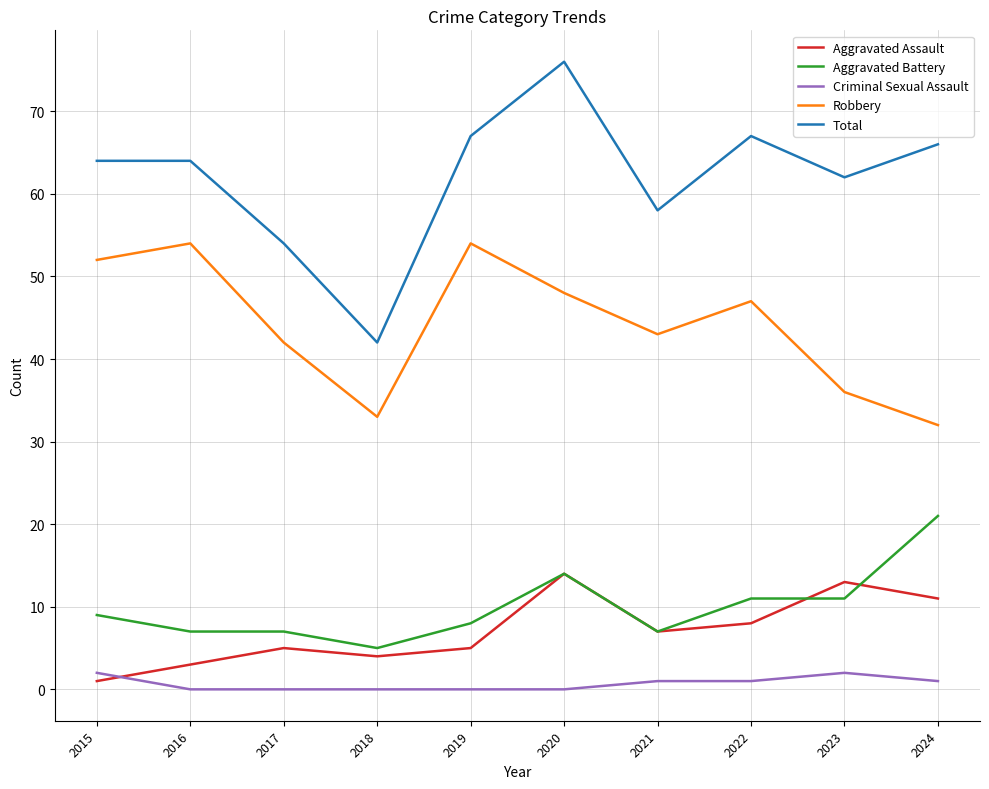

Reading left to right, extract all data points from this chart.

Aggravated Assault: 1	3	5	4	5	14	7	8	13	11
Aggravated Battery: 9	7	7	5	8	14	7	11	11	21
Criminal Sexual Assault: 2	0	0	0	0	0	1	1	2	1
Robbery: 52	54	42	33	54	48	43	47	36	32
Total: 64	64	54	42	67	76	58	67	62	66